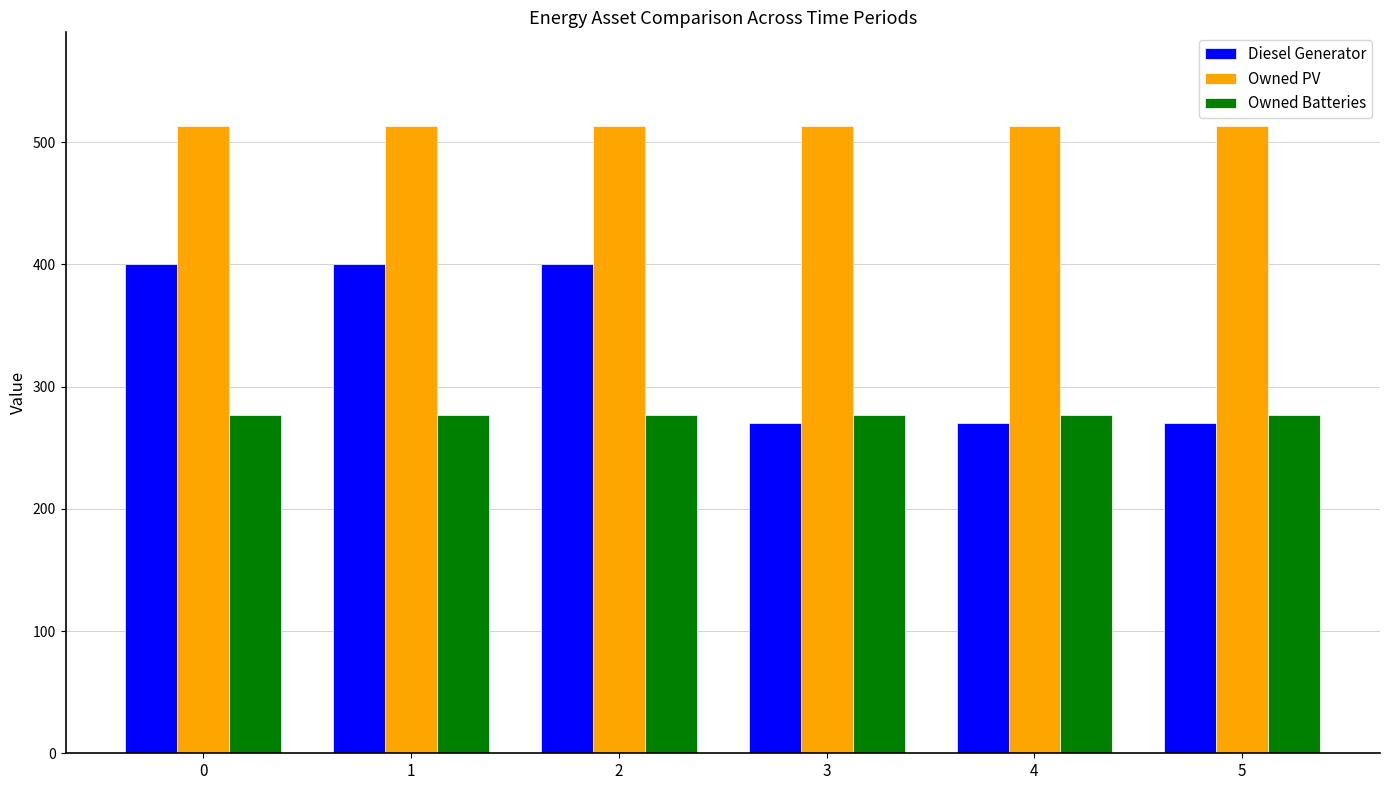

What is the lowest value of the Owned Batteries series?

277